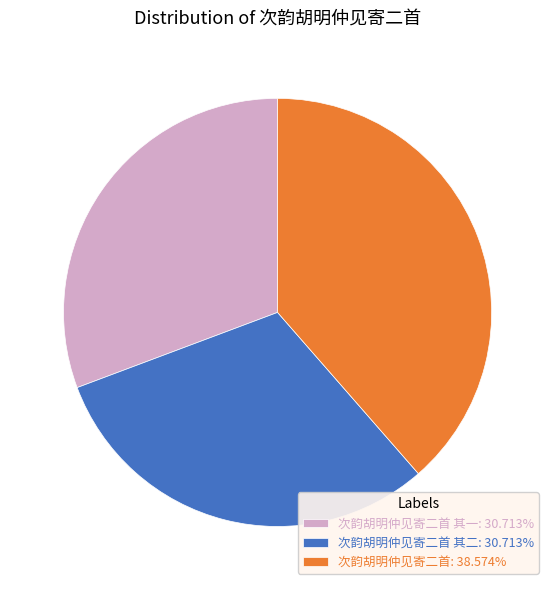

How many segments does this pie chart have?

3